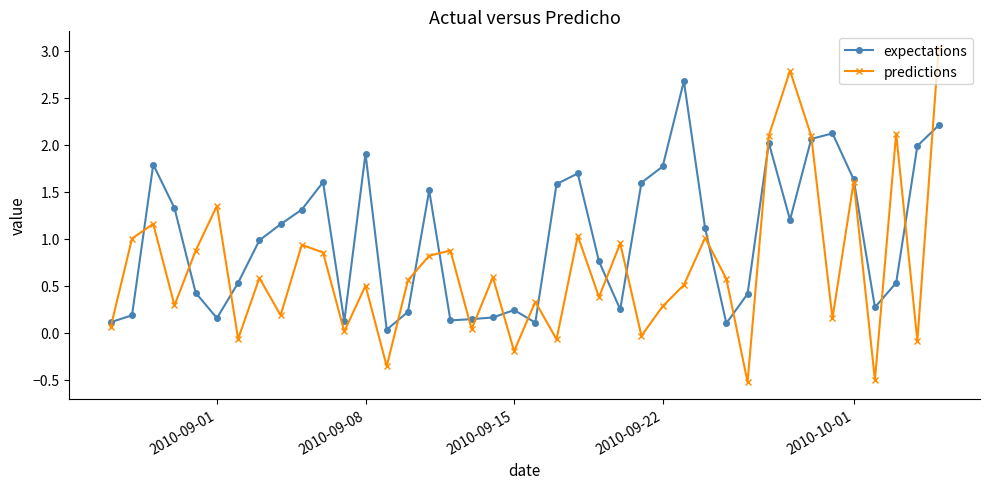

What is the difference between the maximum and minimum values in the expectations series?

2.6